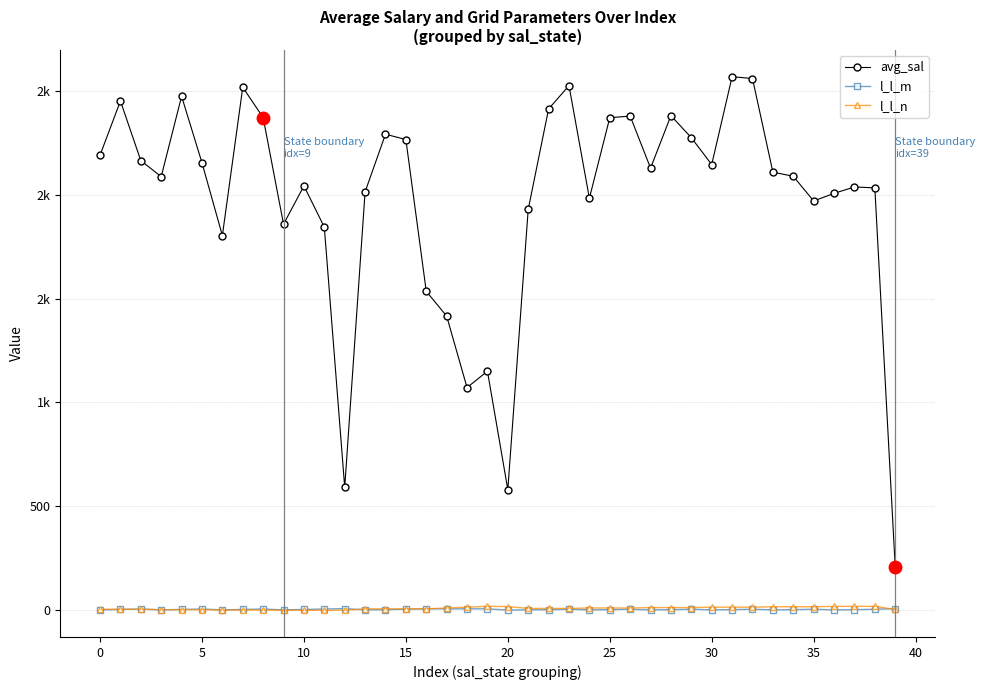

At which category is the sum across all series the highest?

31